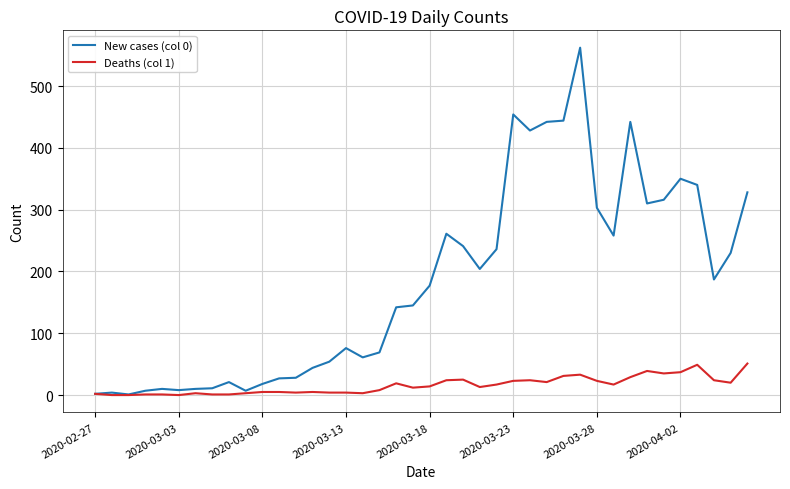

What is the greatest value displayed?

562